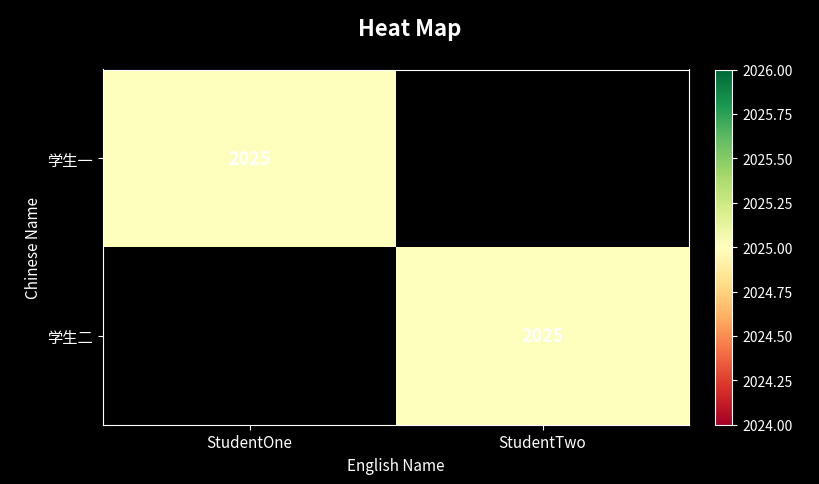

The value of 学生一 at StudentOne is 2699. True or false?

False